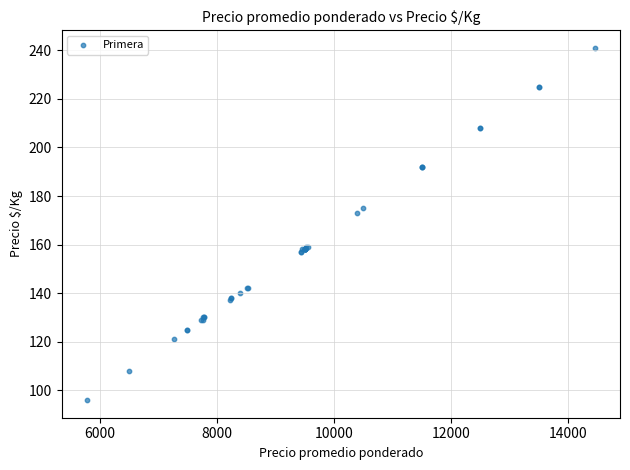

What Y value in the scatter plot is closest to 168?

173